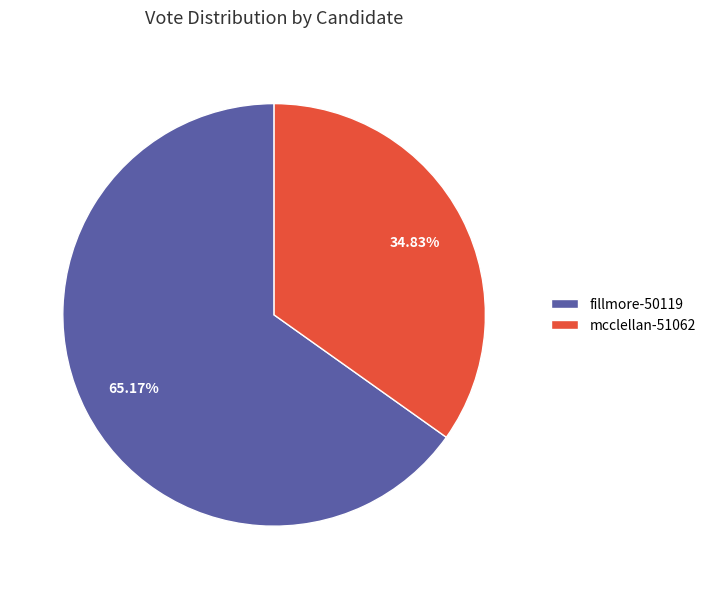

How much of the chart is everything except mcclellan-51062?

65.2%